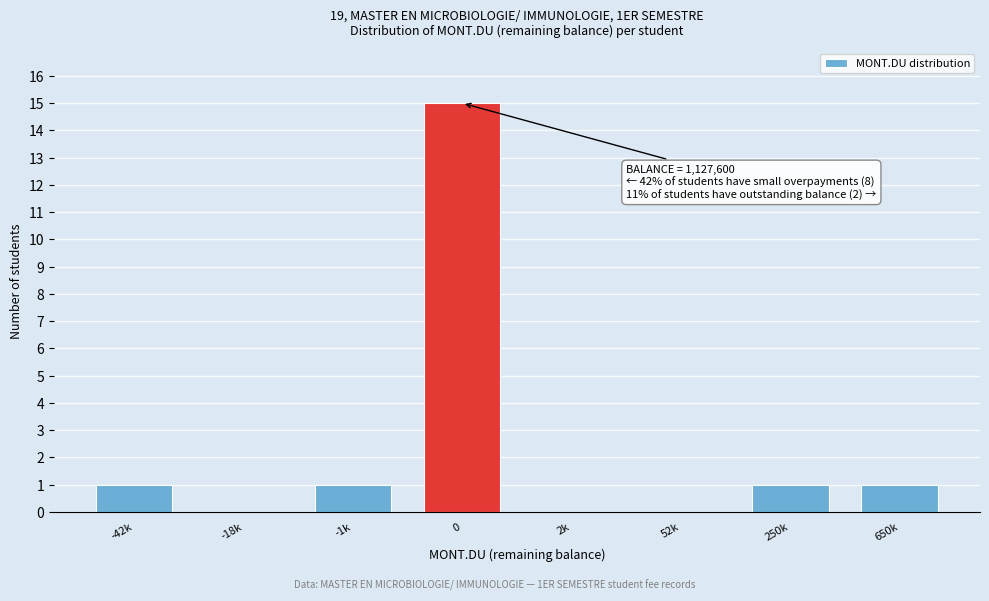

Reading left to right, extract all data points from this chart.

-42k=1	-18k=0	-1k=1	0=15	2k=0	52k=0	250k=1	650k=1